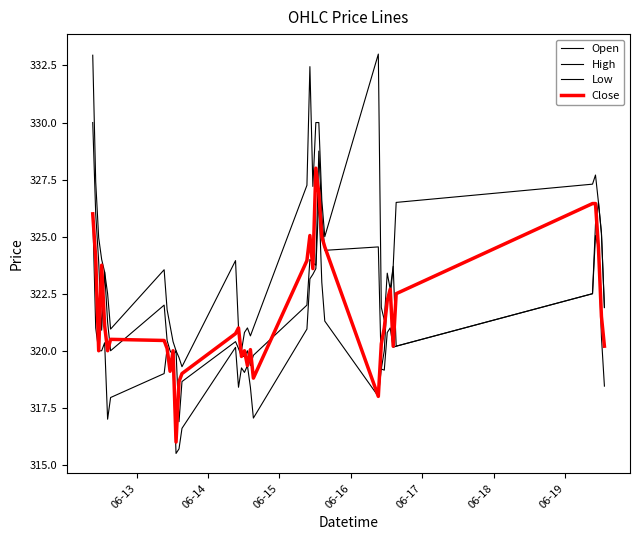

Reading right to left, extract all data points from this chart.

Open: 321.9	325.1	326.5	325.6	322.5	320.2	323.7	322.4	322.3	320.0	319.2	324.6	324.4	325.9	328.8	323.8	323.9	324.0	322.0	319.8	319.4	320.0	319.8	319.8	320.1	320.4	318.6	316.9	320.0	319.8	320.0	320.4	322.0	320.0	321.2	323.4	320.9	323.9	326.0	330.0
High: 321.9	325.1	326.5	327.7	327.3	326.5	323.7	322.7	323.4	321.4	321.9	333.0	325.0	326.6	330.0	330.0	327.2	332.4	327.2	321.0	320.6	321.0	320.8	320.0	321.0	323.9	319.3	319.7	320.0	320.4	321.1	321.8	323.6	320.9	322.5	323.4	324.0	324.9	327.4	332.9
Low: 318.4	320.6	324.5	325.1	322.5	320.2	320.1	321.0	320.8	319.1	319.2	318.0	321.3	323.0	326.7	323.6	323.4	323.1	320.9	317.1	318.4	319.4	319.1	319.2	318.4	320.1	316.6	315.7	315.5	319.3	319.1	320.1	319.0	317.9	317.0	320.4	320.0	320.0	321.0	326.0
Close: 320.2	321.5	324.5	326.4	326.4	322.5	320.2	322.7	322.2	321.0	320.3	318.0	324.6	325.0	326.9	328.0	323.6	325.1	323.9	318.8	320.1	319.4	320.0	319.8	321.0	320.8	319.0	318.6	316.0	320.0	319.1	320.1	320.4	320.5	320.0	321.1	323.8	320.0	324.1	326.0